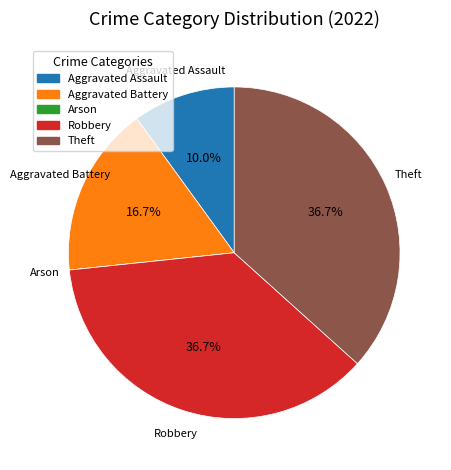

How much of the chart is everything except Aggravated Battery?

83.3%